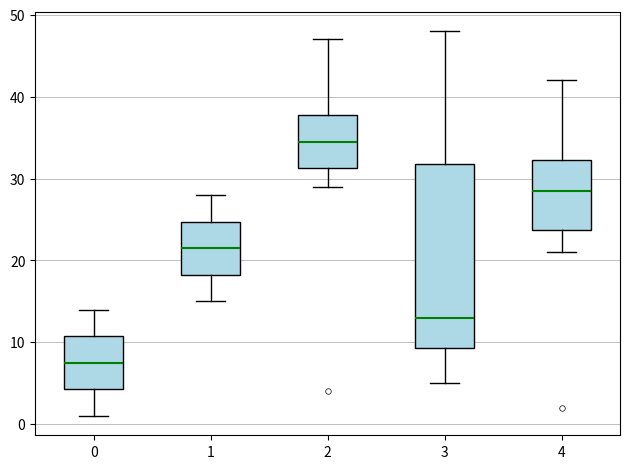

Reading left to right, transcribe this box plot: for each box, give where its median line is, the range the box spans, and where its two whiskers end, as read against the y-axis. The values are not printed on the chart, so give them approximately, as read against the axis.

0: median 8, box 4 to 11, whiskers 1 to 14
1: median 22, box 18 to 25, whiskers 15 to 28
2: median 35, box 31 to 38, whiskers 29 to 47
3: median 13, box 9 to 32, whiskers 5 to 48
4: median 29, box 24 to 32, whiskers 21 to 42